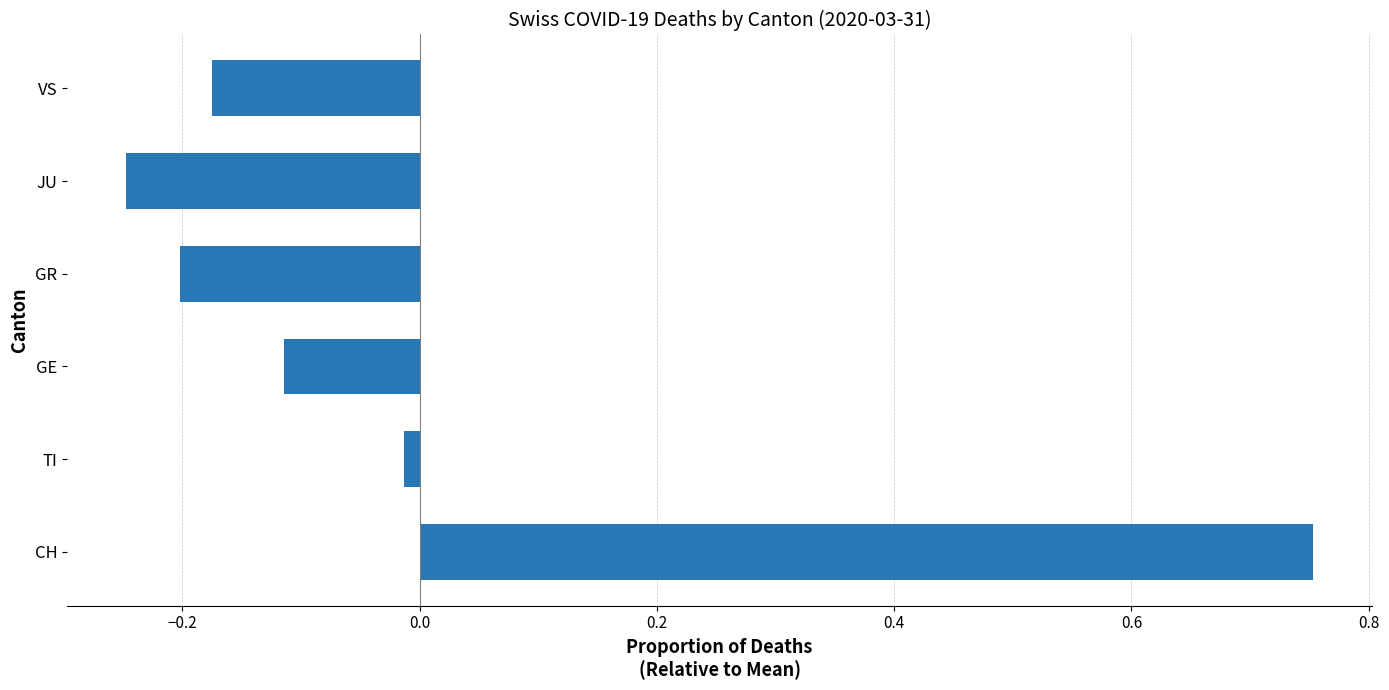

How many negative values are there?

5